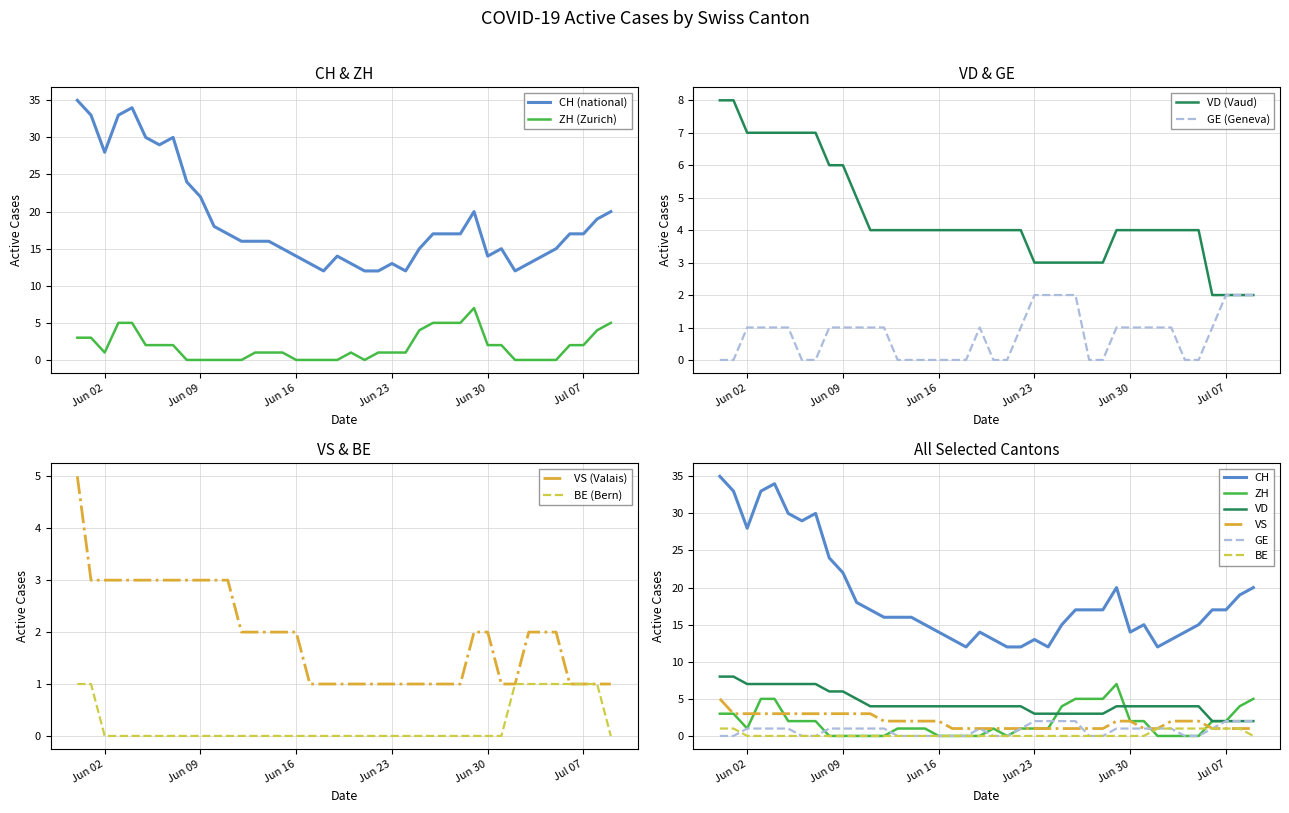

Where is the first local maximum for GE?

2020-06-19